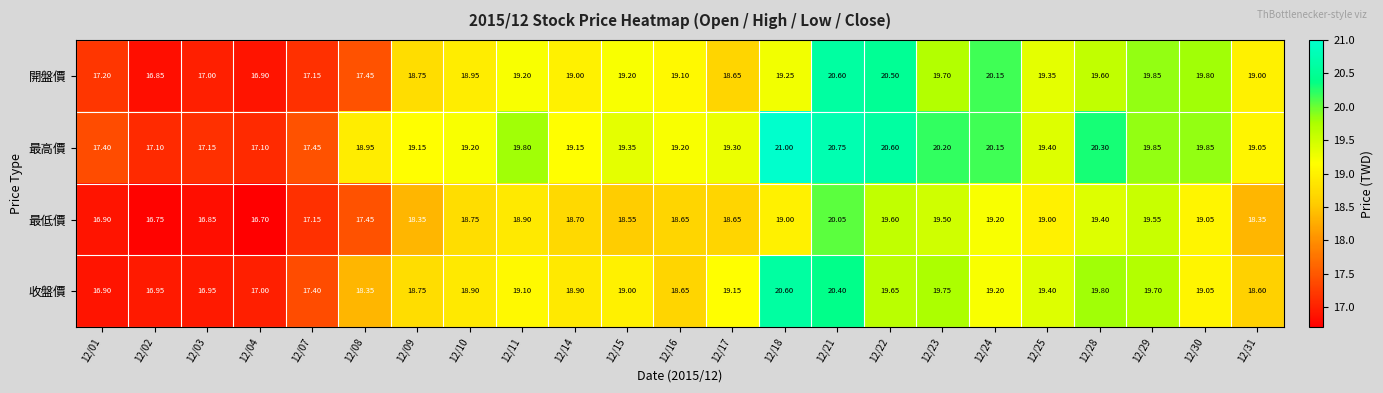

At how many categories does at least one series exceed 19?

17